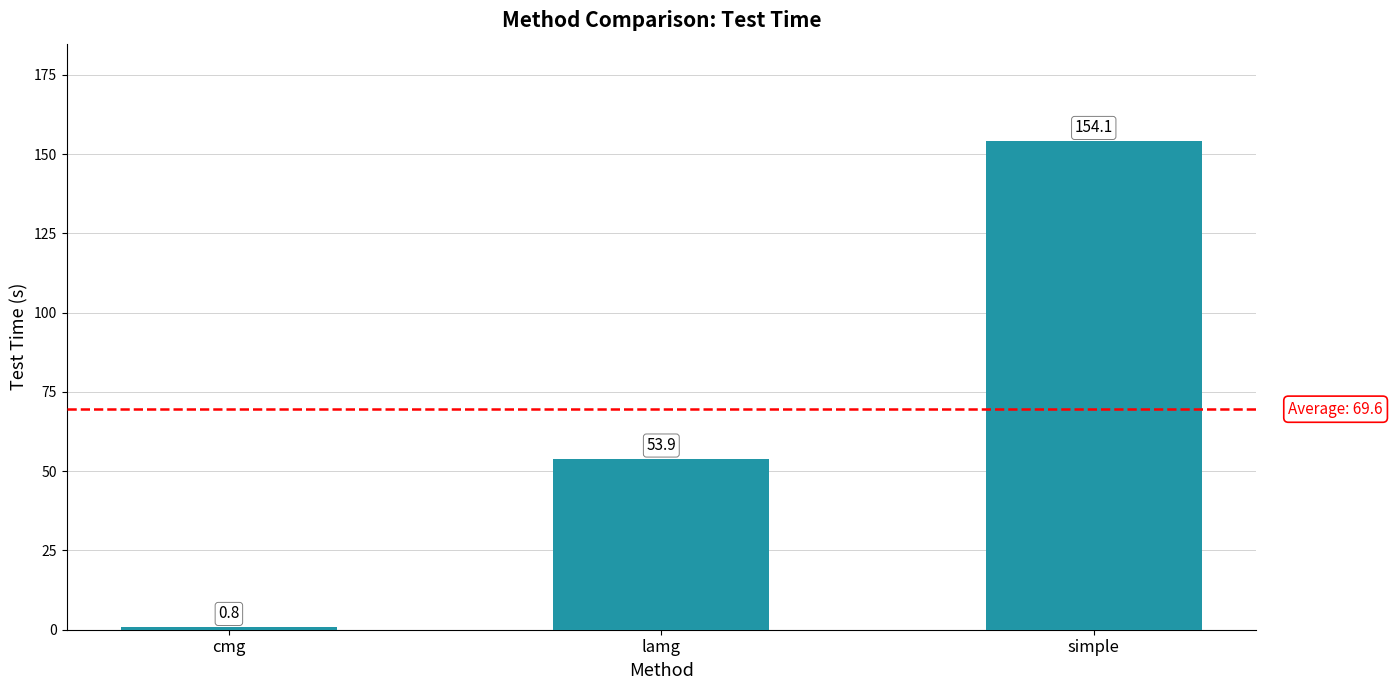

Reading right to left, what are all the values shown in this chart?

154.1	53.9	0.8